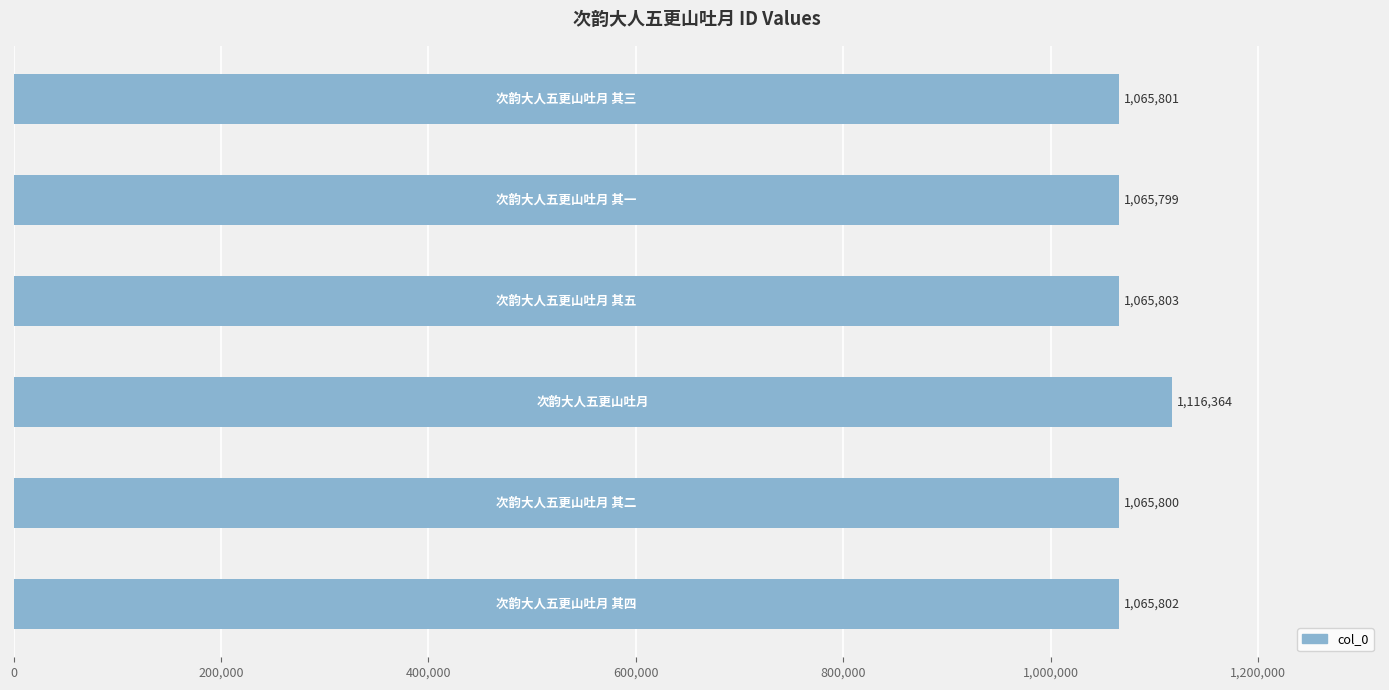

What is the difference between the second highest and second lowest values?

3